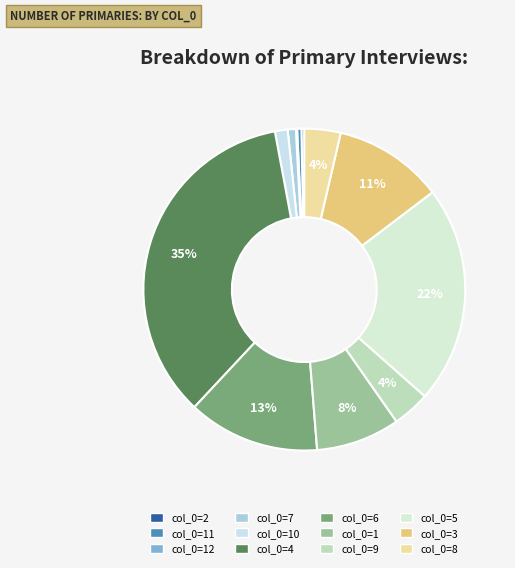

Rank the categories by value from highest to lowest.

4, 5, 6, 3, 1, 9, 8, 10, 7, 11, 2, 12